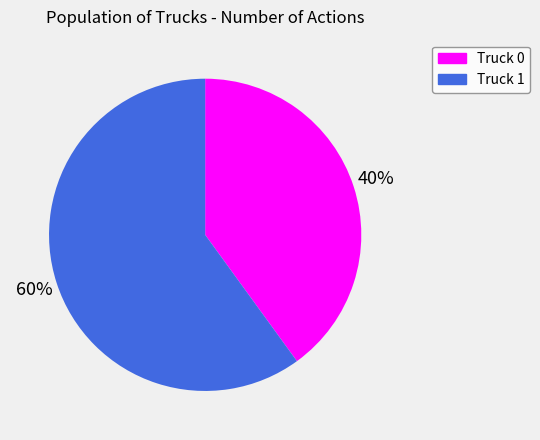

Rank the categories by value from highest to lowest.

Truck 1, Truck 0